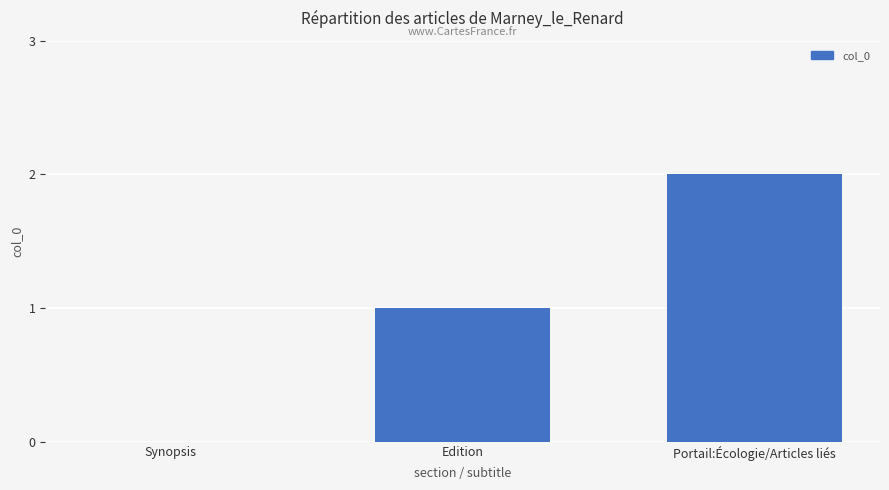

The value at Edition is 1. True or false?

True